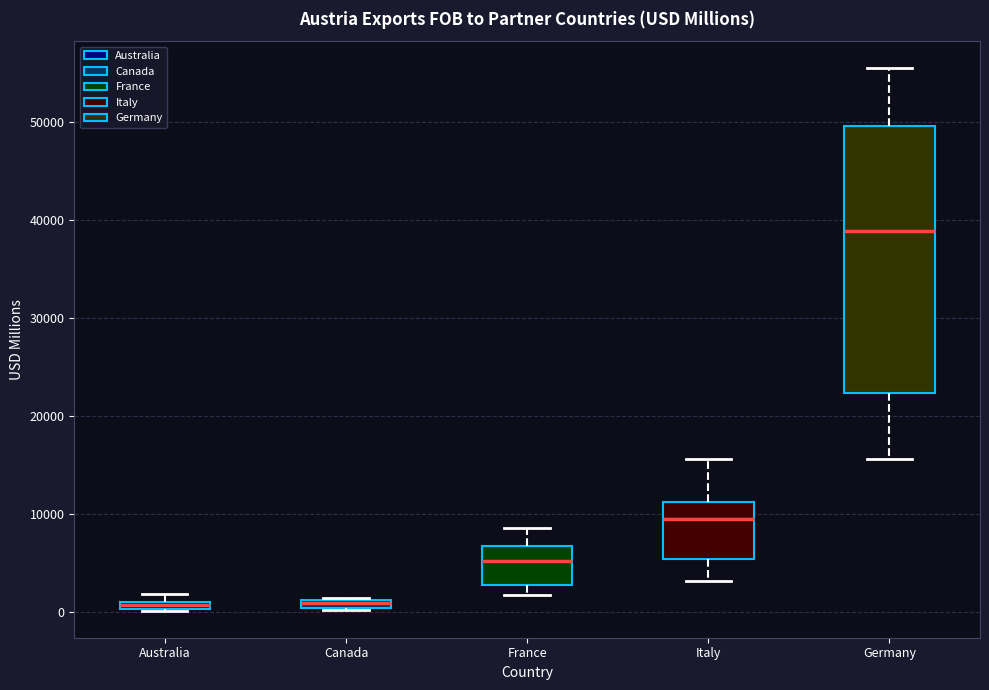

Where does the upper whisker of the box for Italy end on the y-axis? The values are not printed on the chart, so give them approximately, as read against the axis.

16000